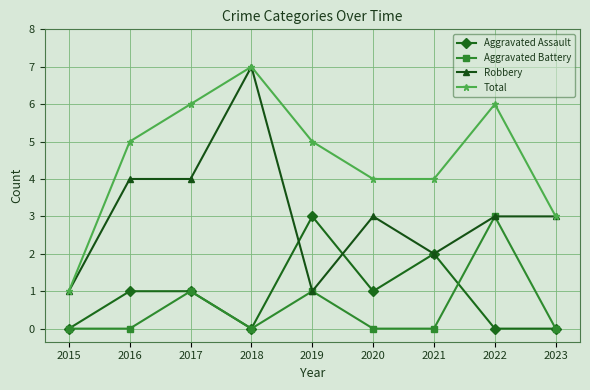

What is the maximum value for Total?

7